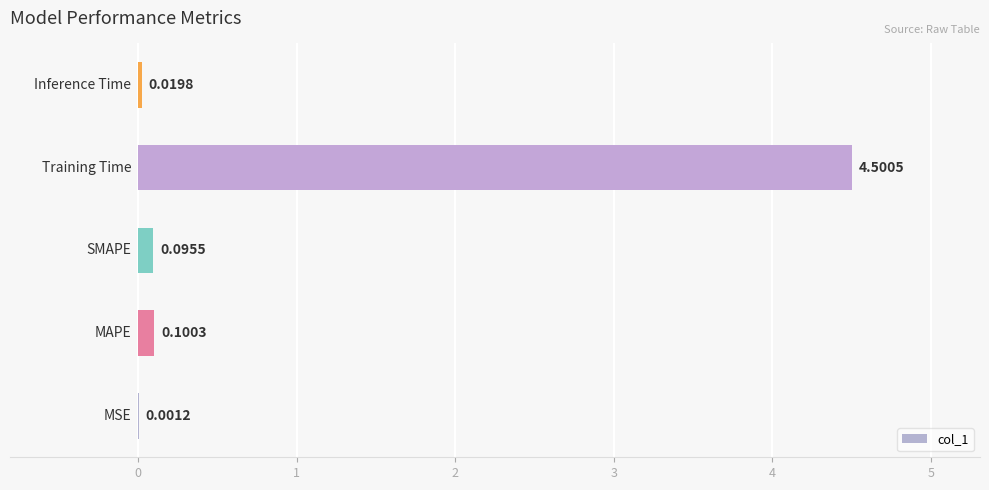

What is the sum of all values?

4.7